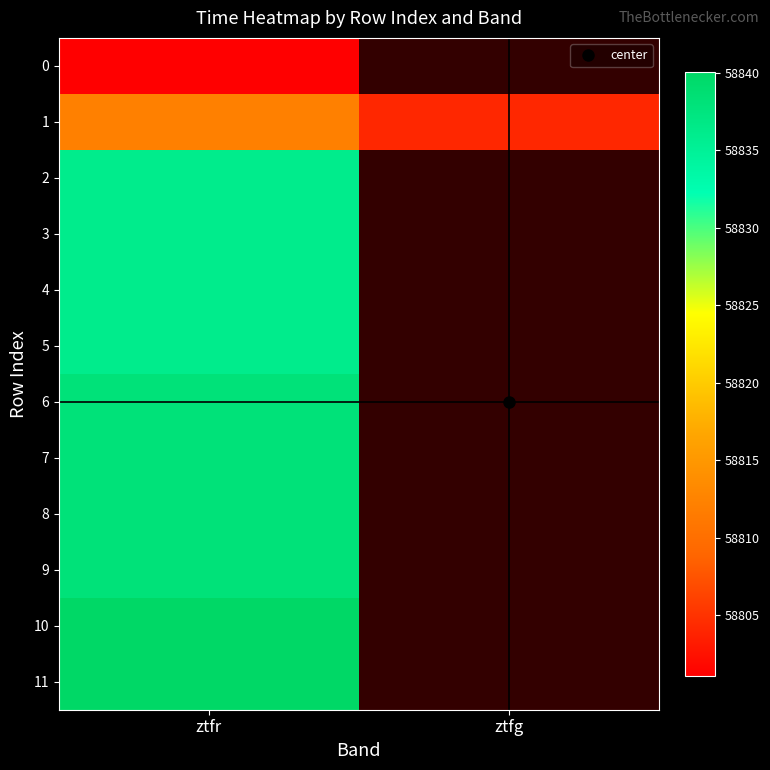

What is the highest value of the 2 series?

58836.1